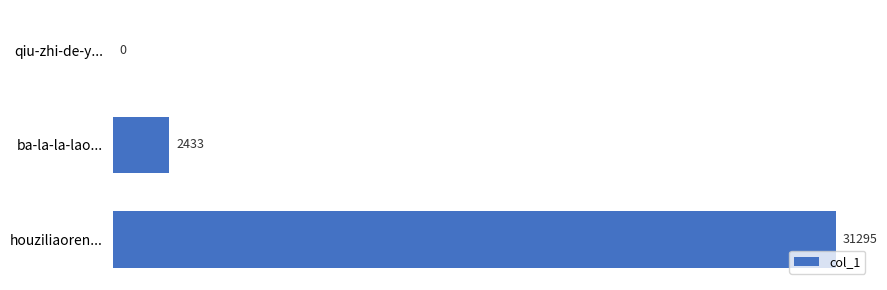

Reading top to bottom, list all the values displayed in this chart.

qiu-zhi-de-y...=0	ba-la-la-lao...=2433	houziliaoren...=31295